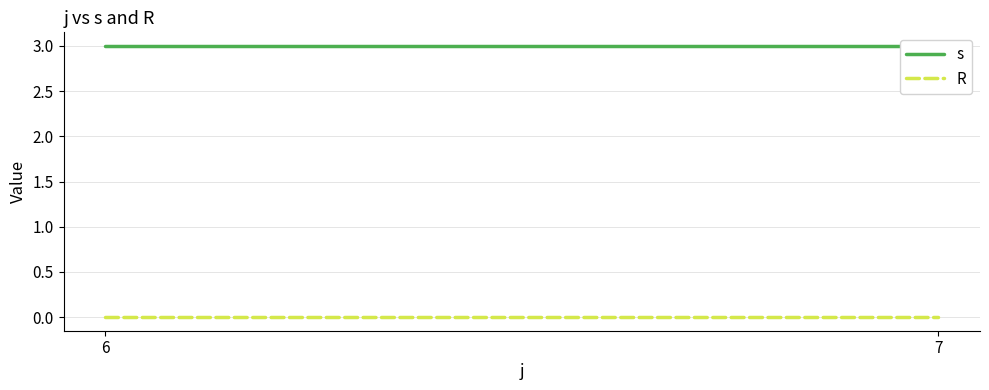

Reading right to left, what are all the values shown in this chart?

s: 3	3
R: 0	0